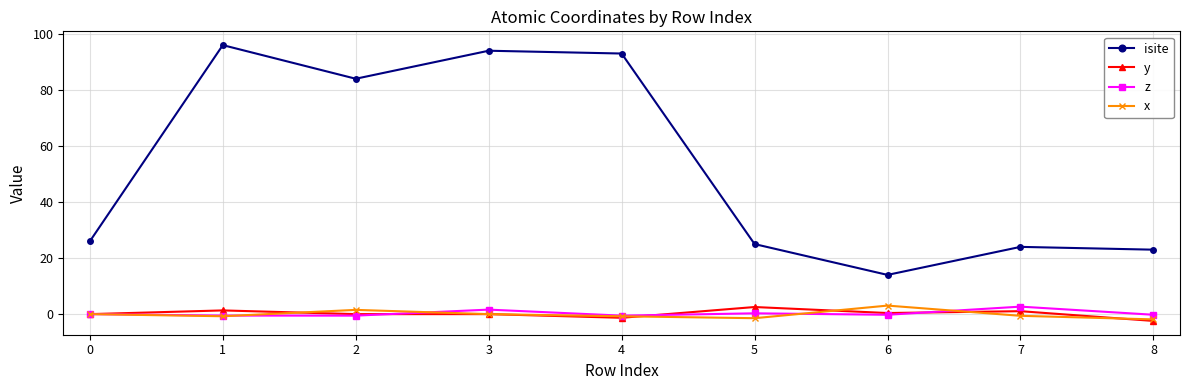

True or false: x has a value of -0.8 at 4.

True